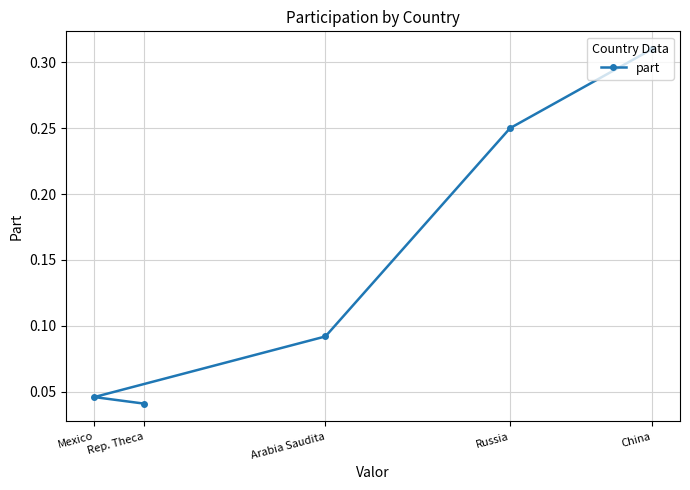

List the labels in order of value, largest first.

China, Russia, Arabia Saudita, Mexico, Rep. Theca